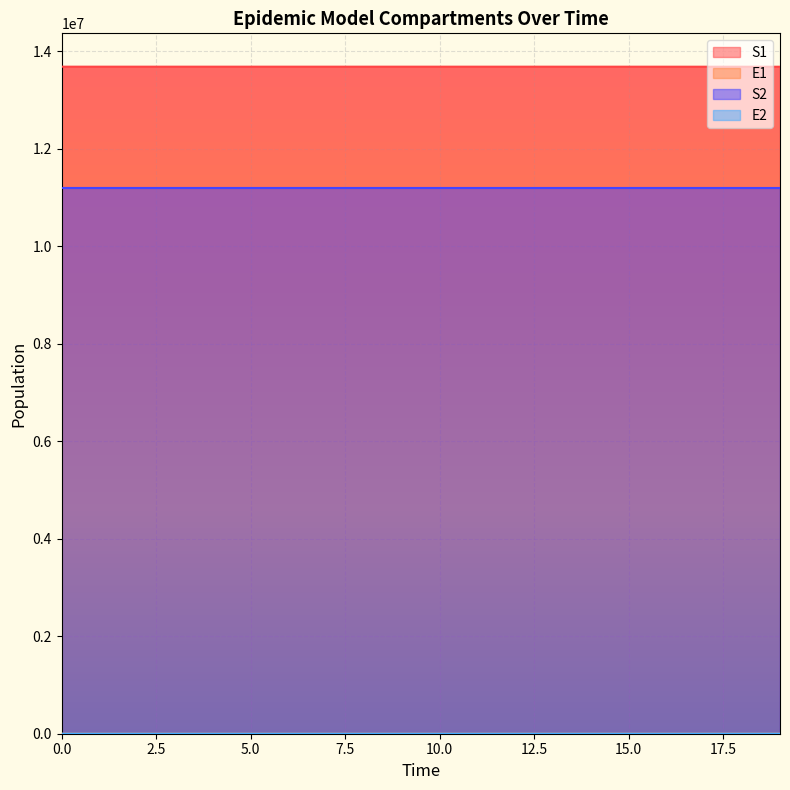

The value of S1 at 9 is 13678456.7. True or false?

True